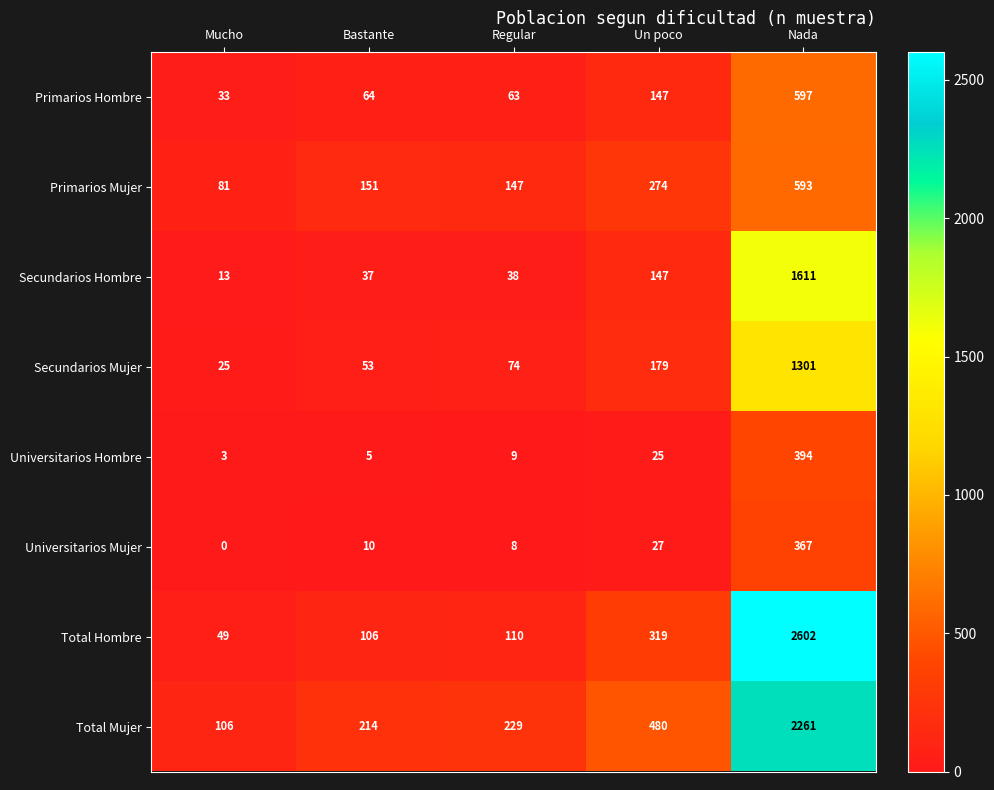

What is the approximate value of Primarios Mujer at Un poco, to the nearest 50?

250